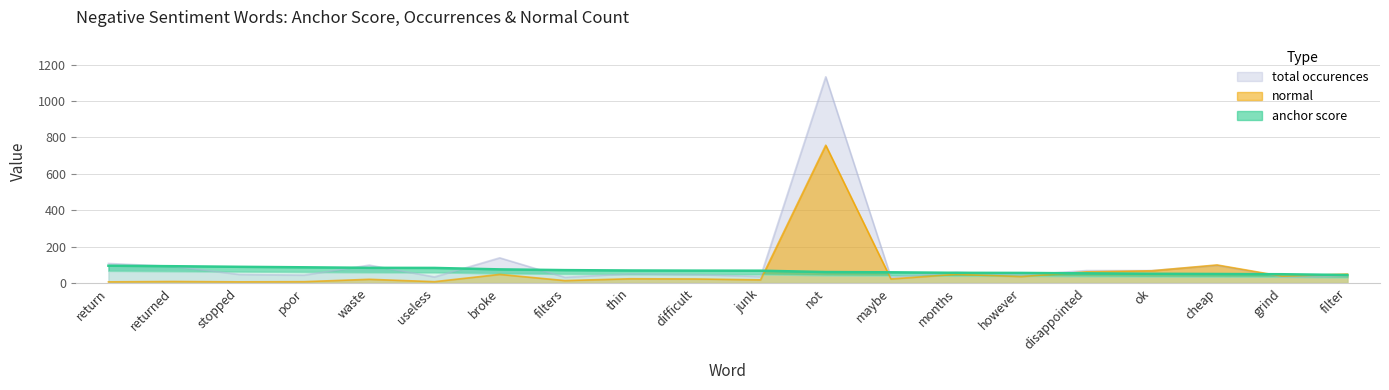

Where do normal and anchor score first cross each other?

junk and not